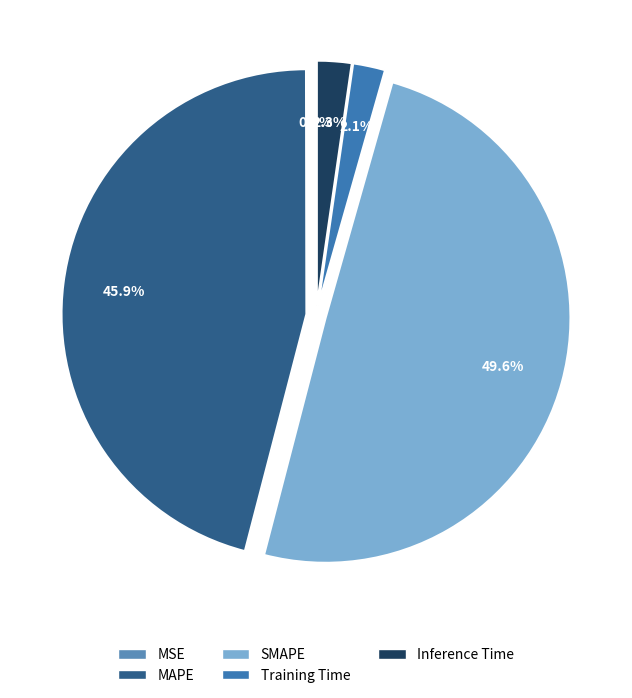

Is it true that MAPE is 58% of the pie?

False